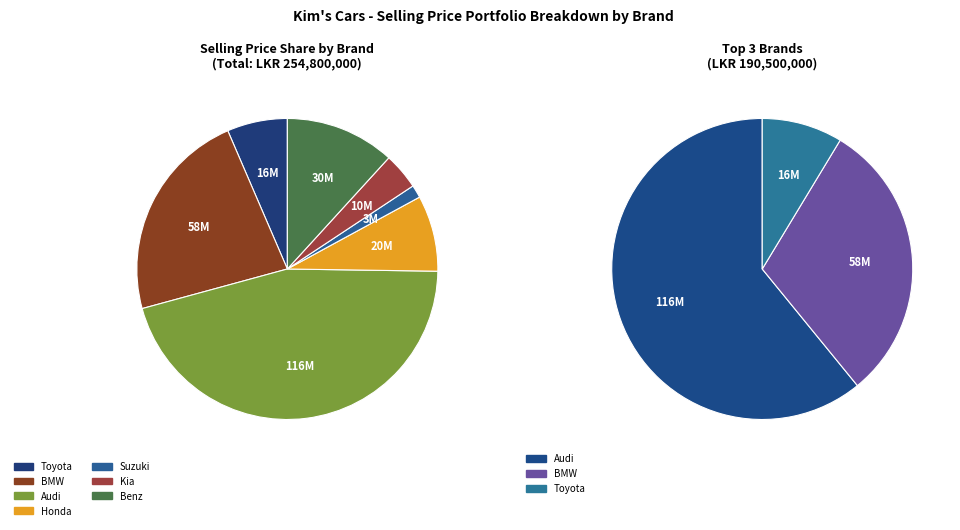

To the nearest percent, what is the difference between the Audi and Toyota slice percentages?

39%